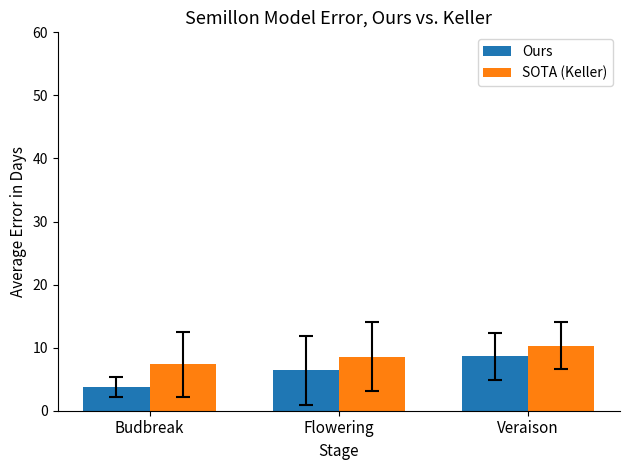

What is the value of the SOTA (Keller) bar at the 2nd from the left?

8.6